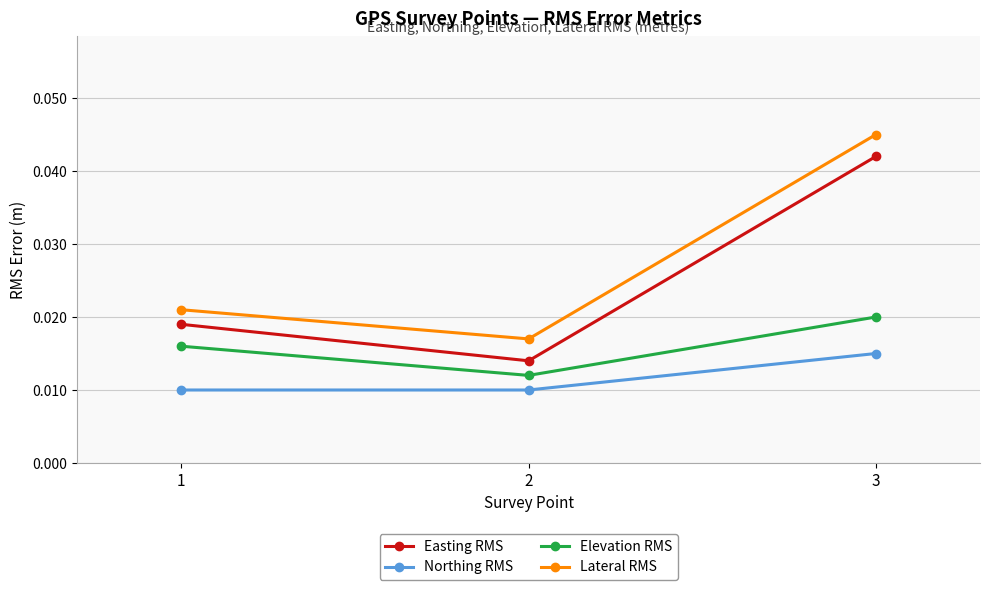

Count the Elevation RMS values in the range 0 to 1.

3